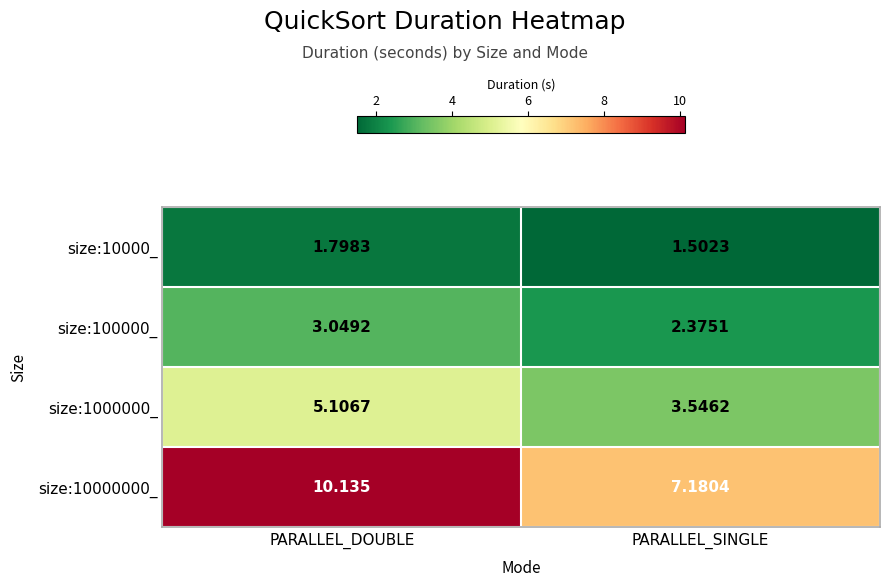

At which category is the sum across all series the highest?

PARALLEL_DOUBLE